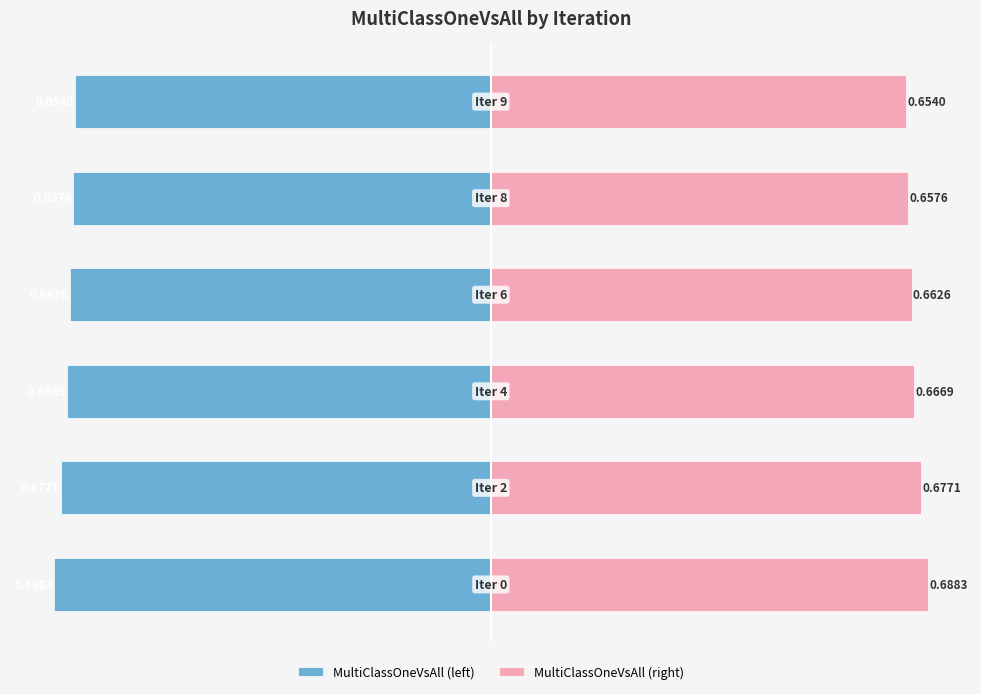

What is the value of the MultiClassOneVsAll (right) bar at the 2nd from the left?

0.7